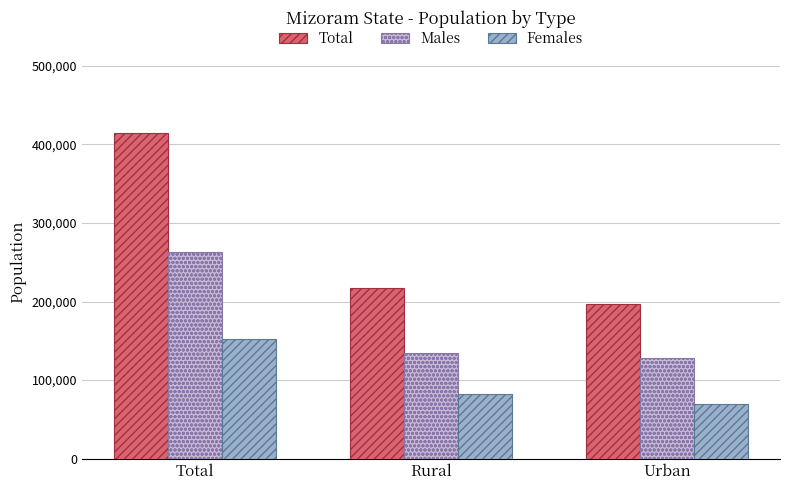

How many data points in Total are less than 217824?

1